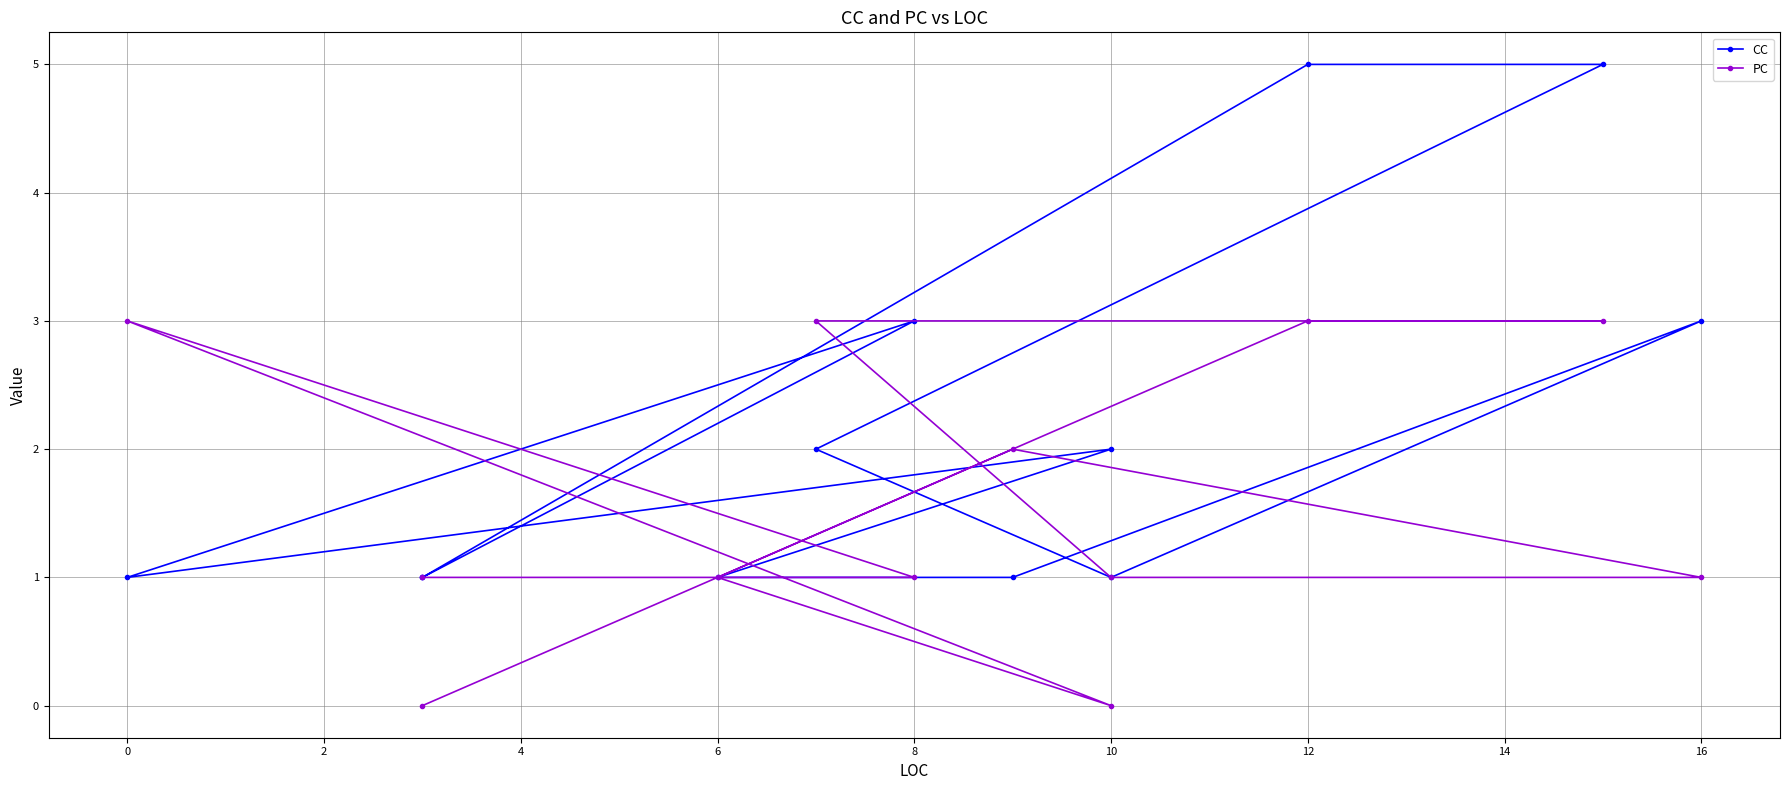

What are all the series names shown in the legend?

CC, PC